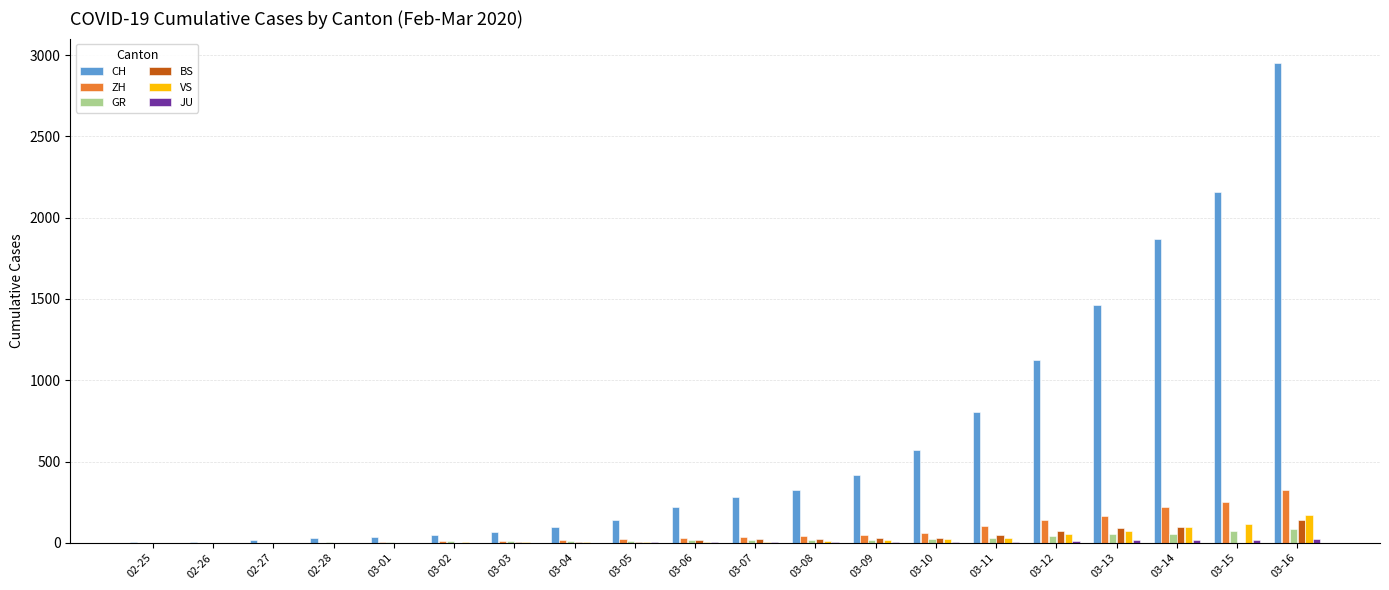

Which series has the largest total across all categories?

CH